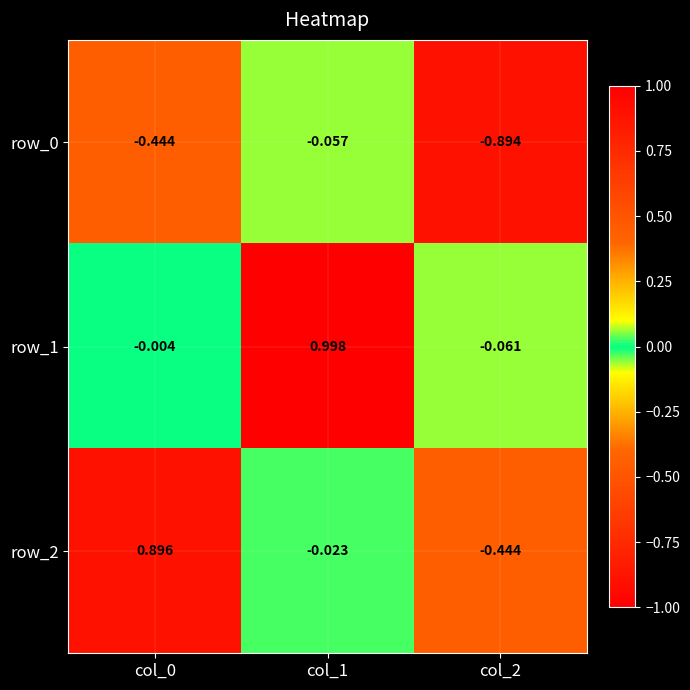

What is the average value of the row_1 series?

0.3